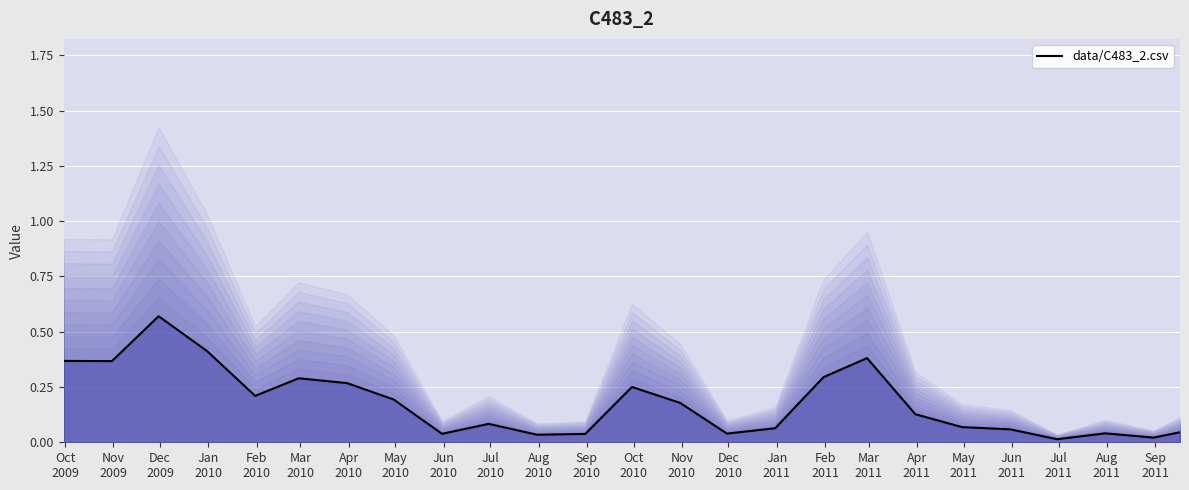

At which category does the data reach its first local valley?

Nov
2009